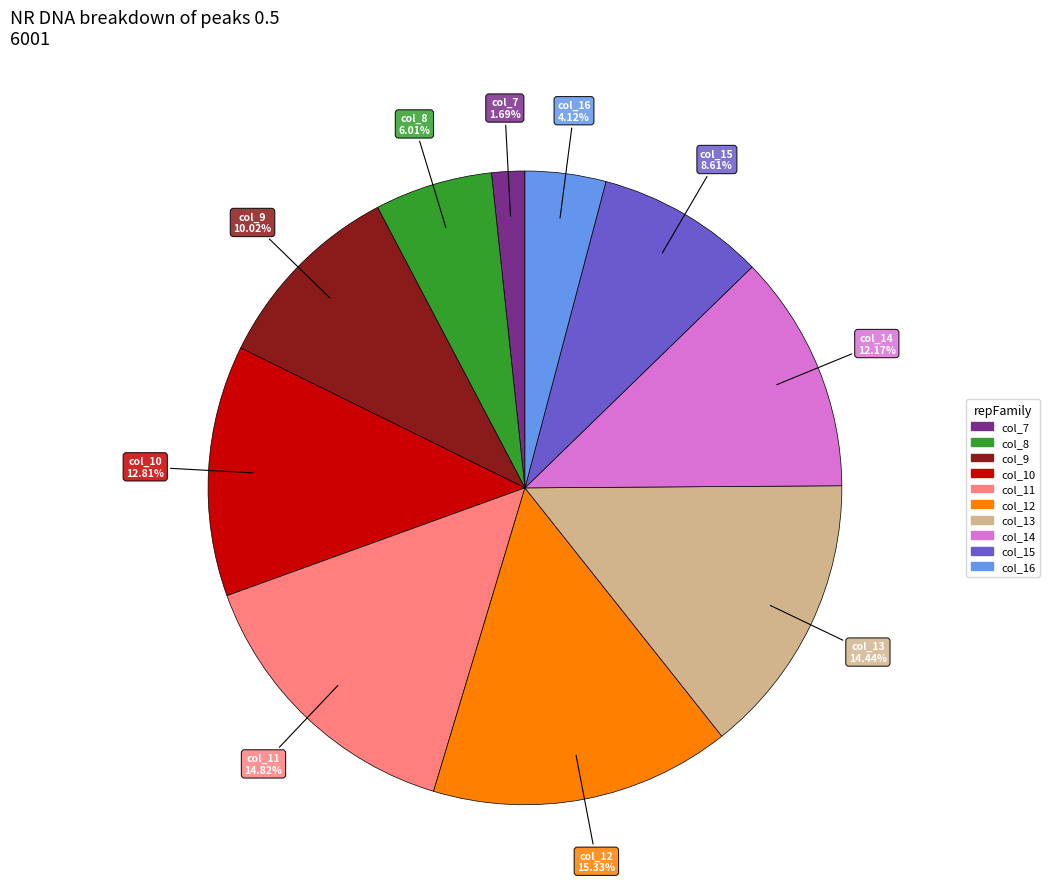

To the nearest percent, what is the combined percentage of col_11 and col_9?

25%